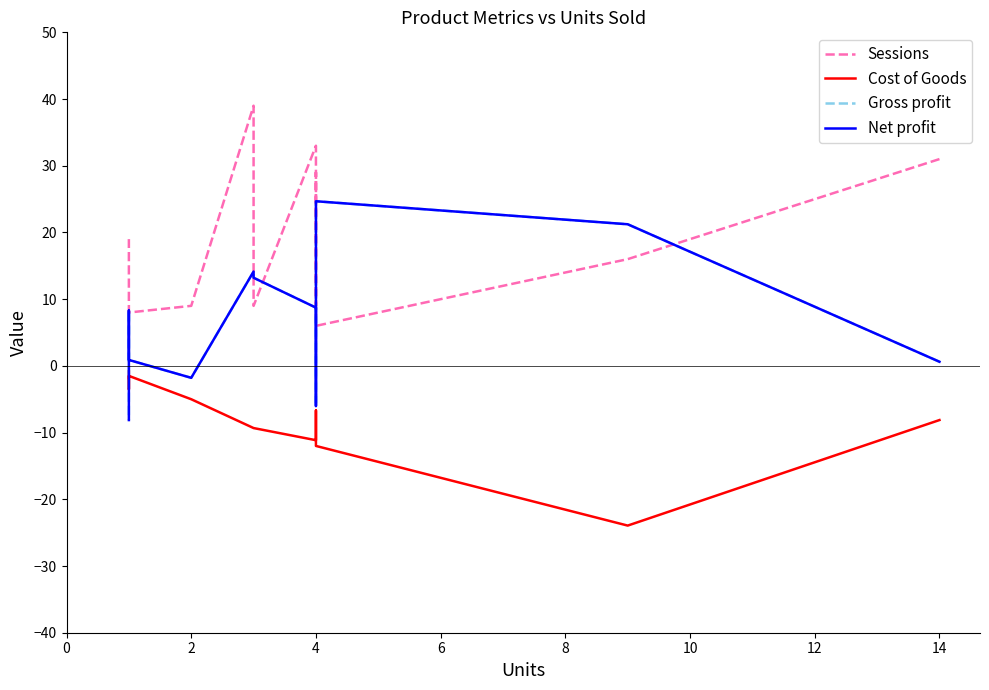

What is the value of the Gross profit point at the 11th from the left?

8.7